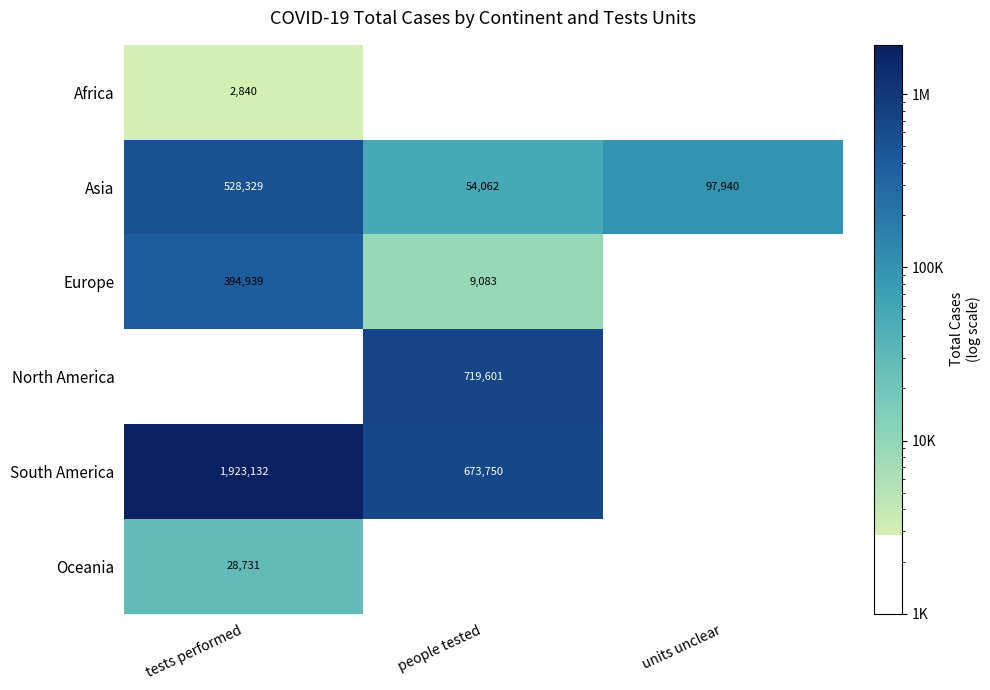

True or false: Europe has a value of 5302.9 at people tested.

False